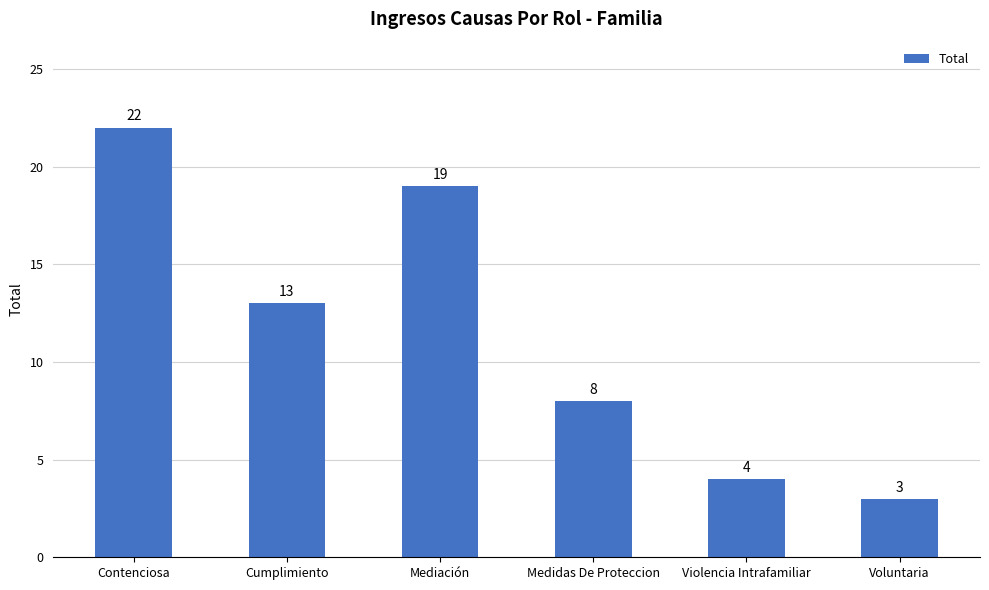

How many data points does each series have?

6